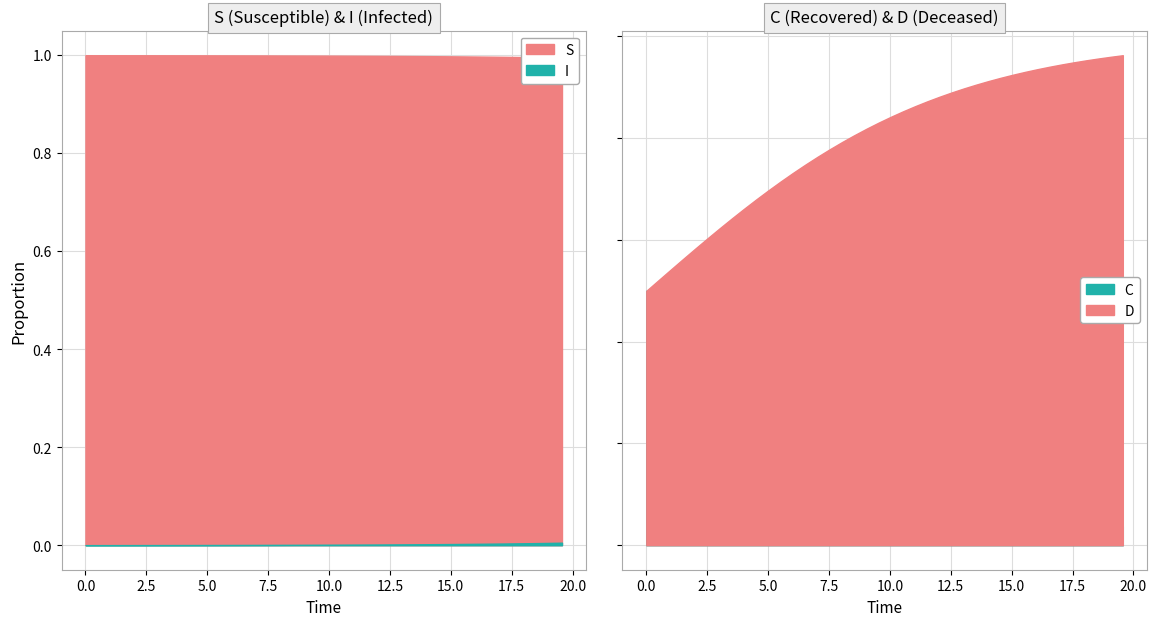

What is the lowest value of the S series?

1.0